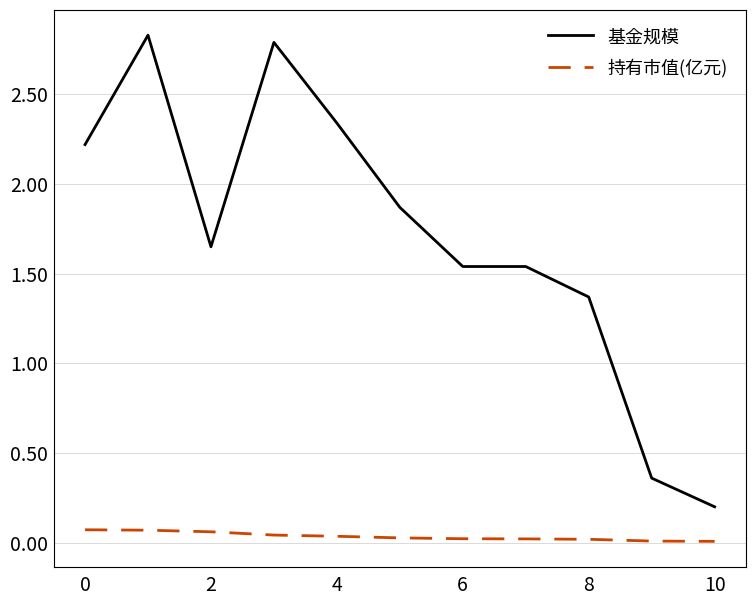

What is the maximum value shown in the chart?

2.8